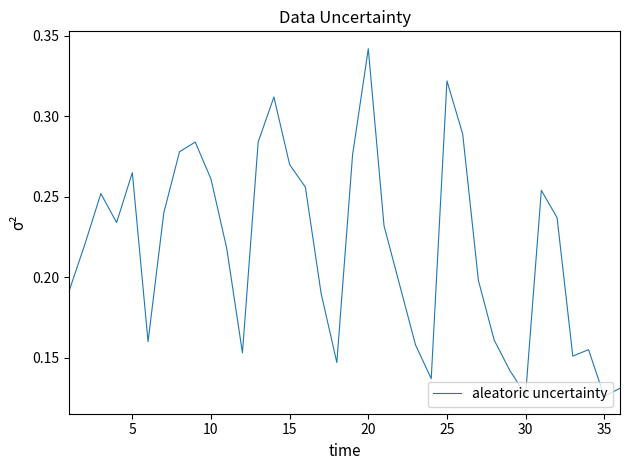

True or false: there are more than 2 points higher than both neighbors.

True